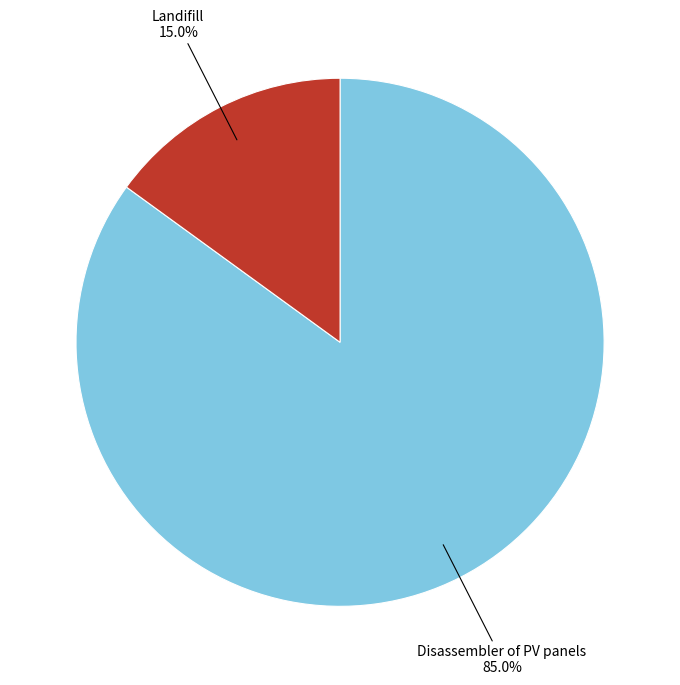

Is there a majority slice in this chart?

Yes